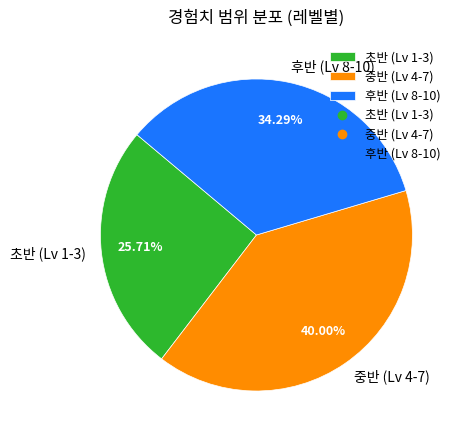

Does 후반 (Lv 8-10) represent more than half of the total?

No